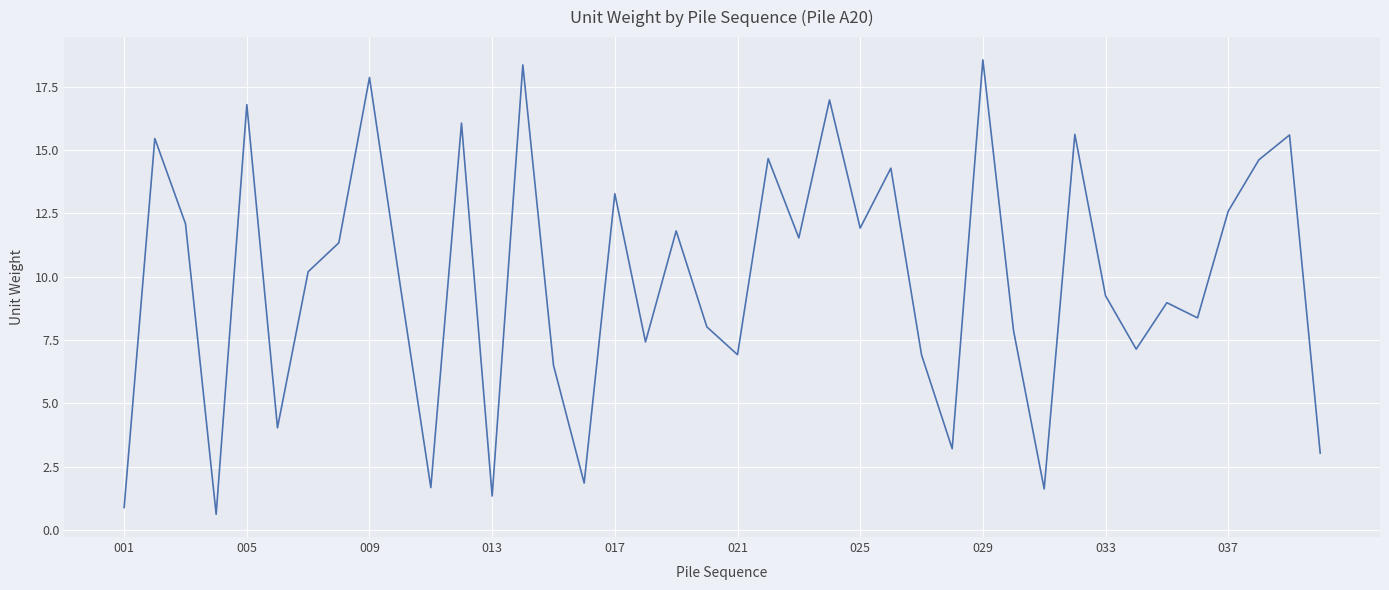

How many interior local peaks (higher than both neighbors) does the data have?

14